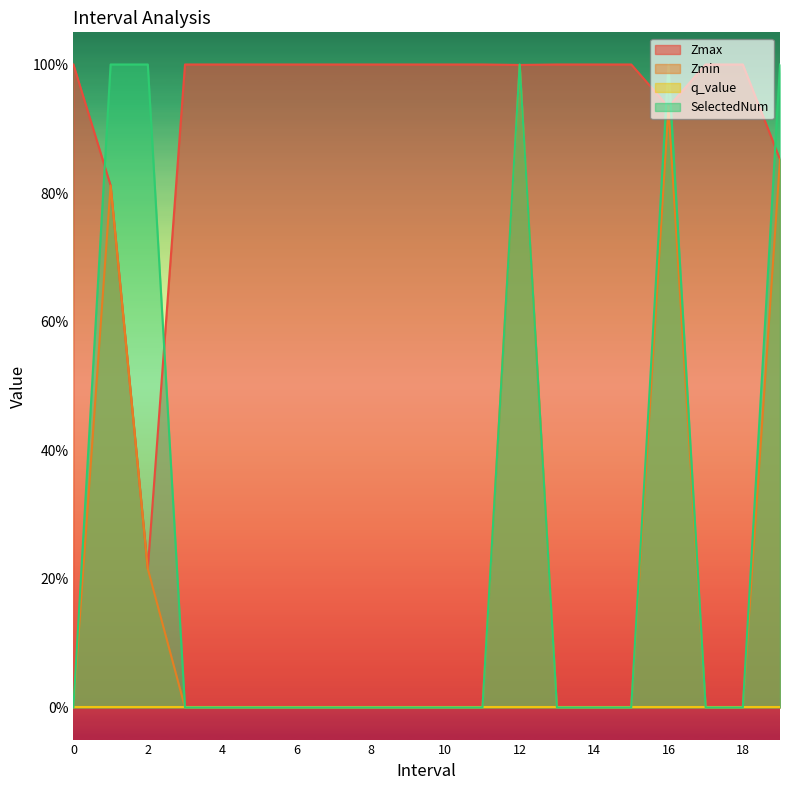

Does the chart display data point markers on the line(s)?

No